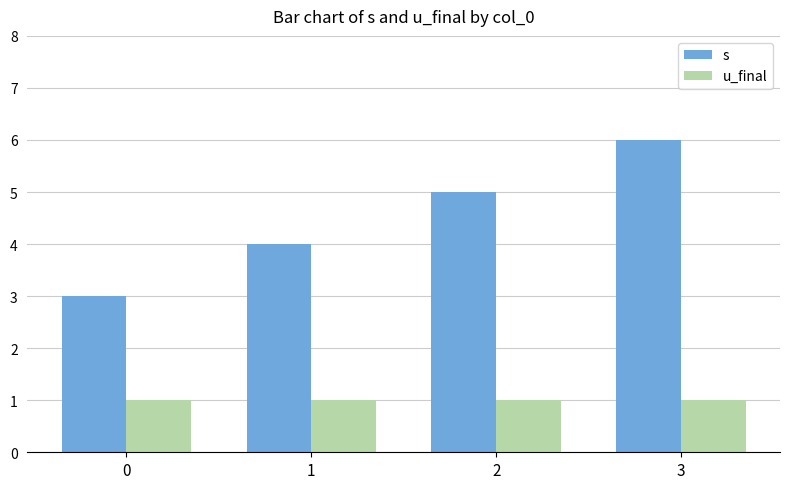

Are the bars horizontal?

No